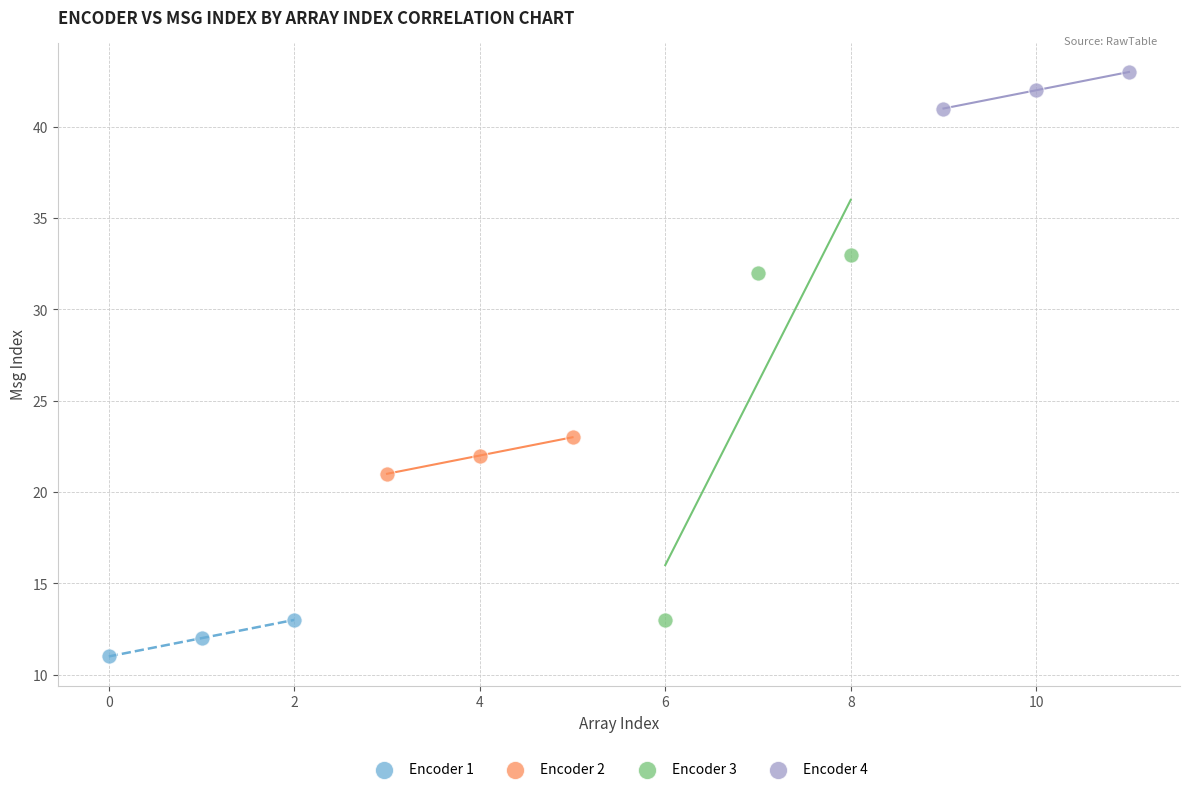

Which series contains the highest Y value?

Encoder 4